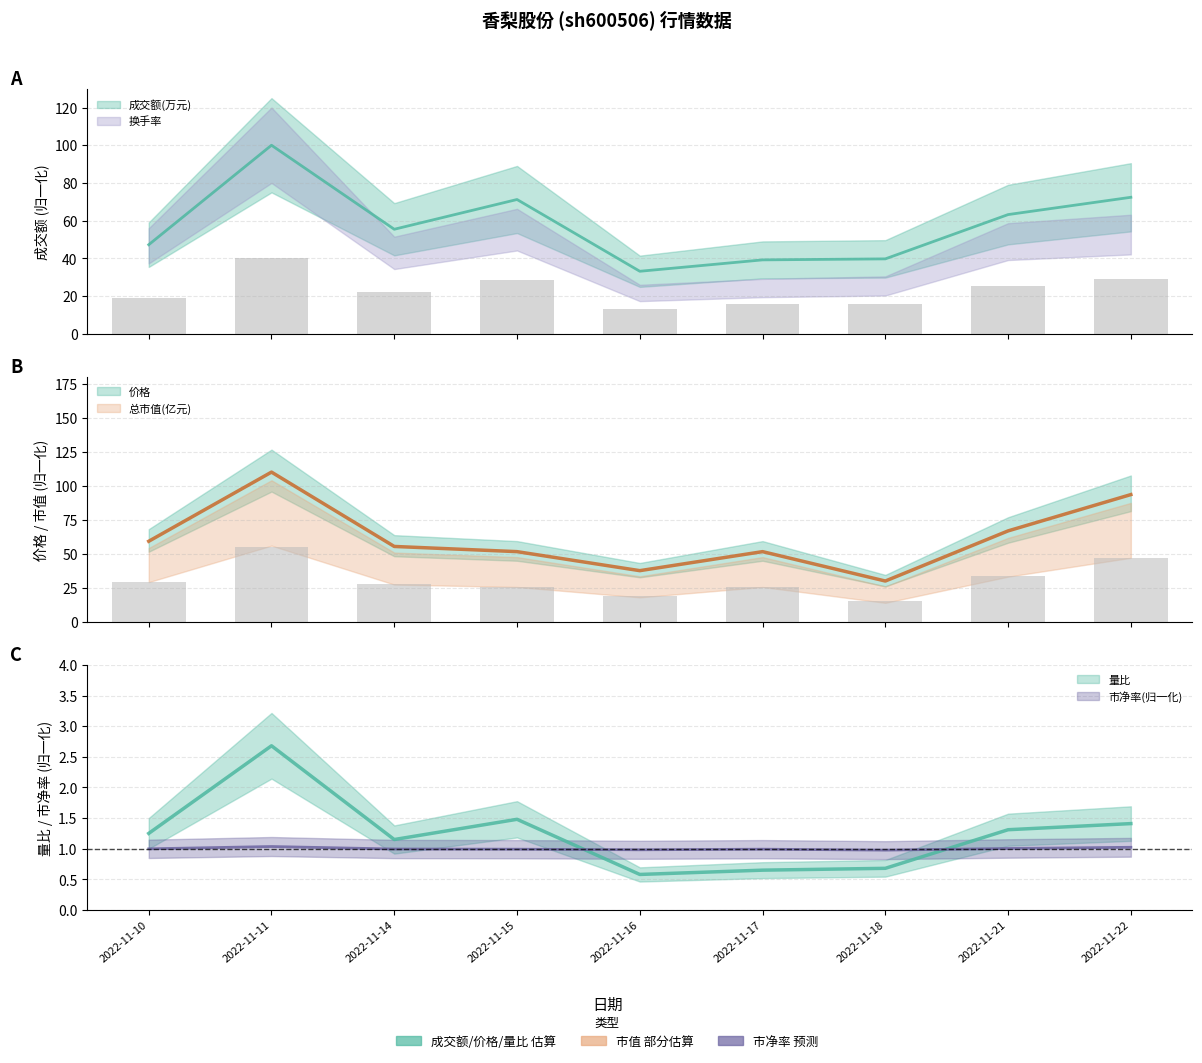

True or false: 成交额(万元) has a value of 26.8 at 2022-11-10.

False